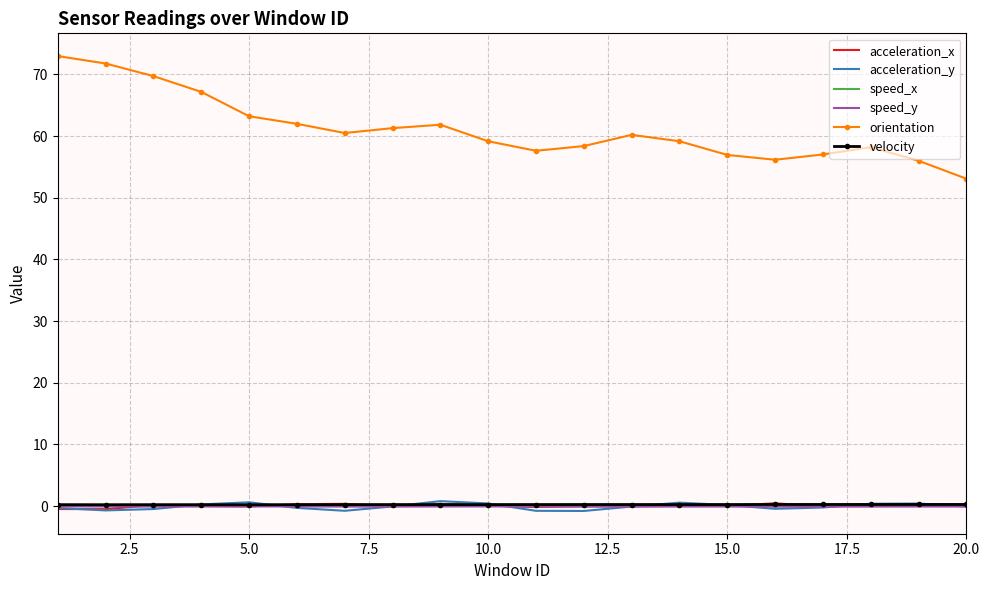

Which series has the widest spread of values?

orientation